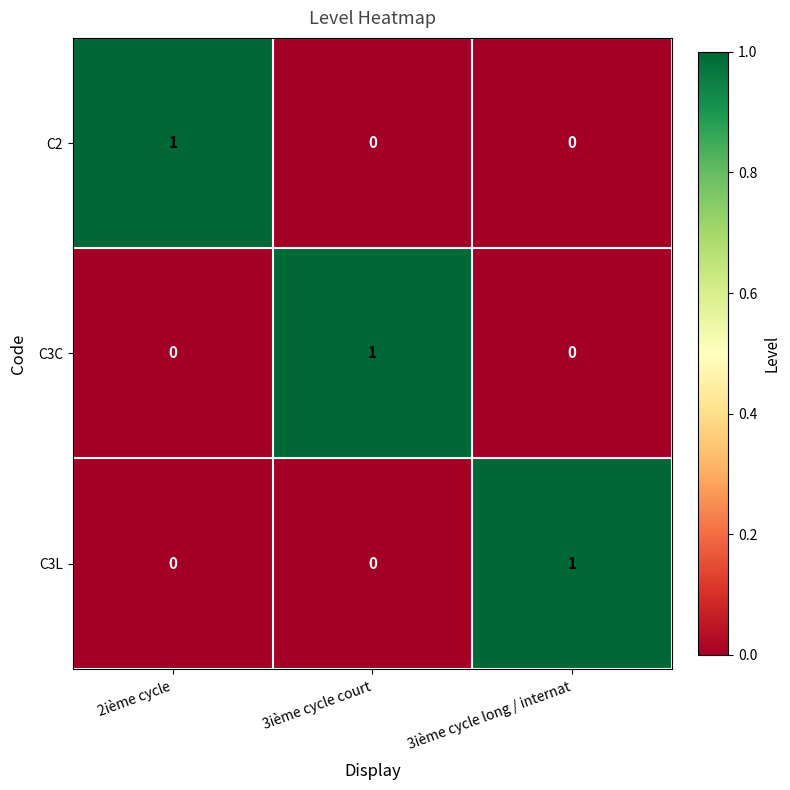

Count the C3L values in the range 0 to 1.

3